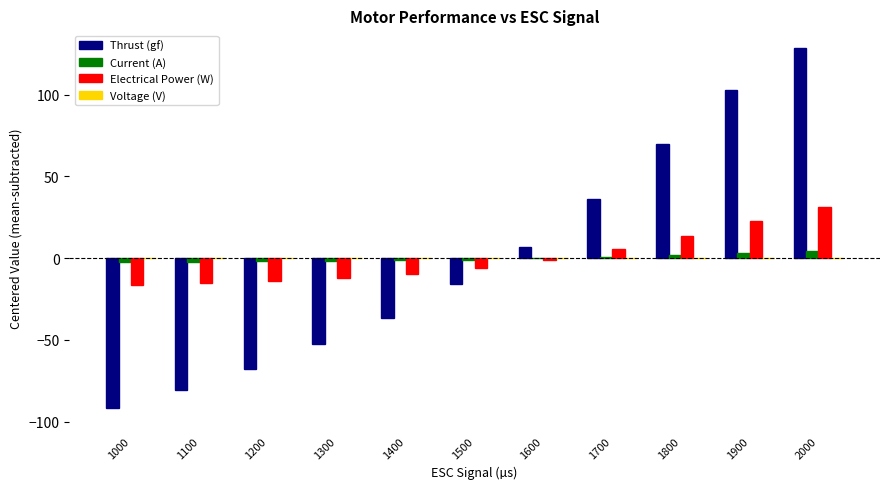

Are the bars grouped side by side (vs. stacked)?

Yes